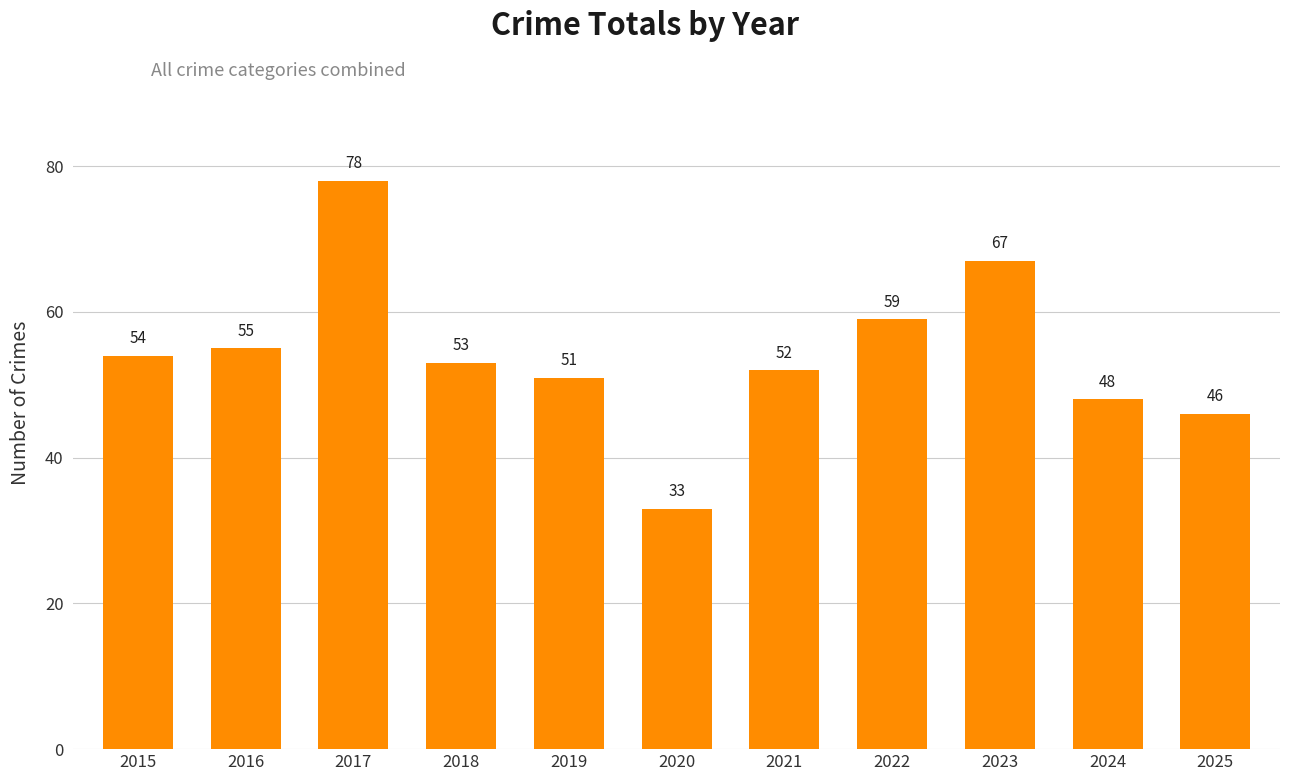

At which category does the chart reach its peak across all series?

2017